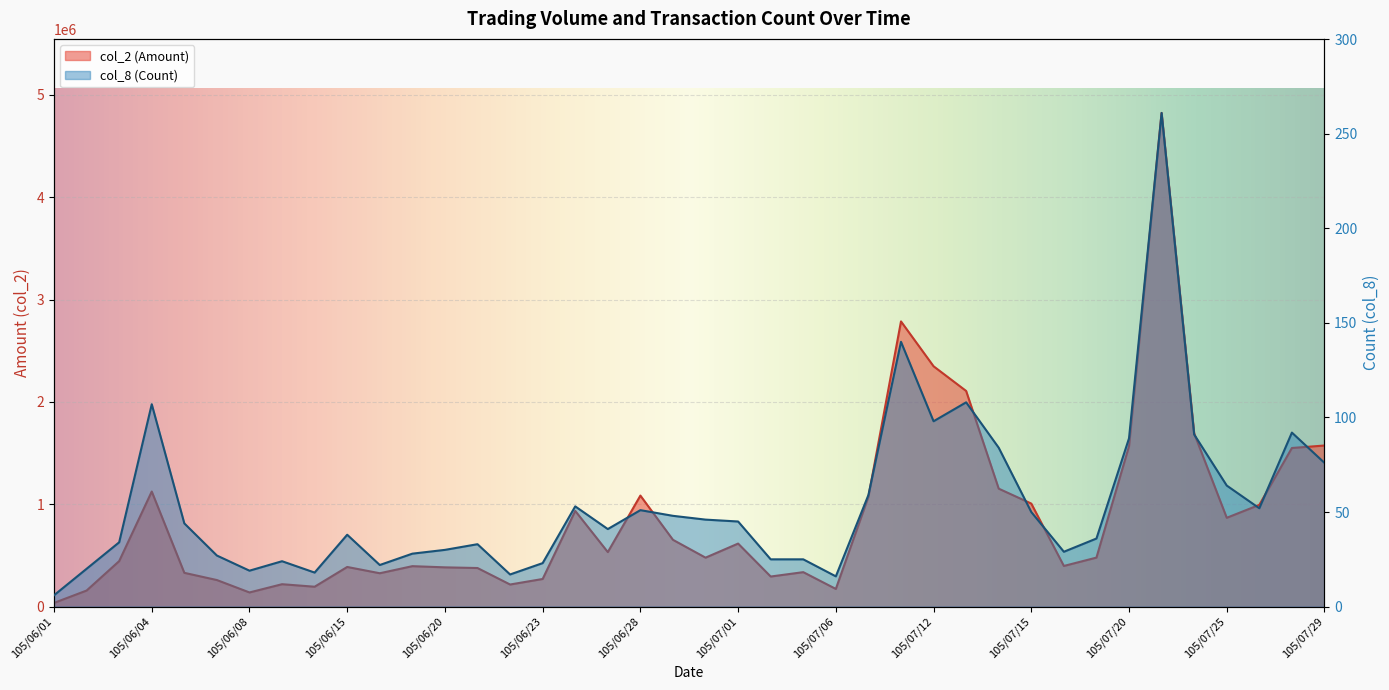

At which category does col_2 reach its first local peak?

105/06/04